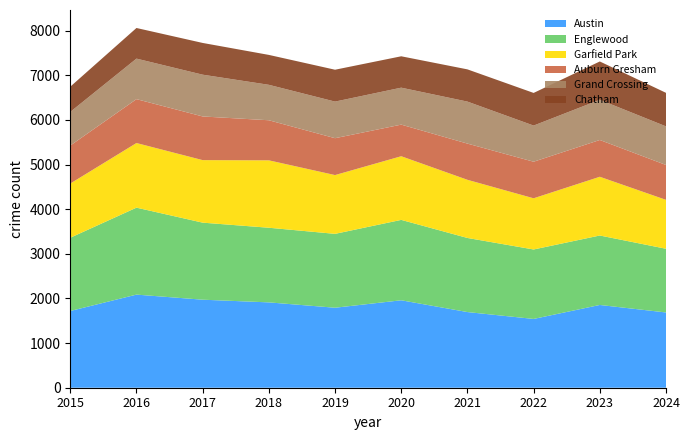

Reading left to right, list all the values displayed in this chart.

Austin: 2015=1719	2016=2086	2017=1972	2018=1912	2019=1792	2020=1959	2021=1695	2022=1541	2023=1854	2024=1686
Englewood: 2015=1641	2016=1948	2017=1726	2018=1672	2019=1655	2020=1801	2021=1660	2022=1556	2023=1556	2024=1427
Garfield Park: 2015=1214	2016=1448	2017=1401	2018=1510	2019=1317	2020=1426	2021=1303	2022=1147	2023=1316	2024=1096
Auburn Gresham: 2015=851	2016=983	2017=978	2018=898	2019=826	2020=708	2021=811	2022=819	2023=824	2024=781
Grand Crossing: 2015=754	2016=908	2017=936	2018=794	2019=820	2020=828	2021=941	2022=810	2023=901	2024=865
Chatham: 2015=565	2016=686	2017=711	2018=670	2019=714	2020=703	2021=722	2022=731	2023=858	2024=751